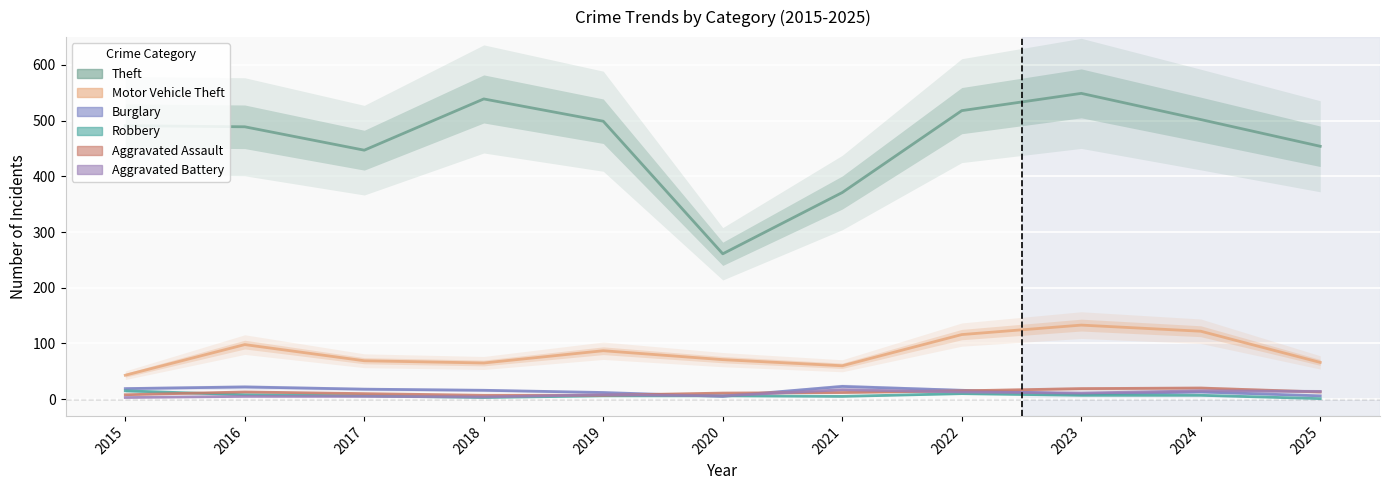

How many data points in Aggravated Assault are above 12?

5